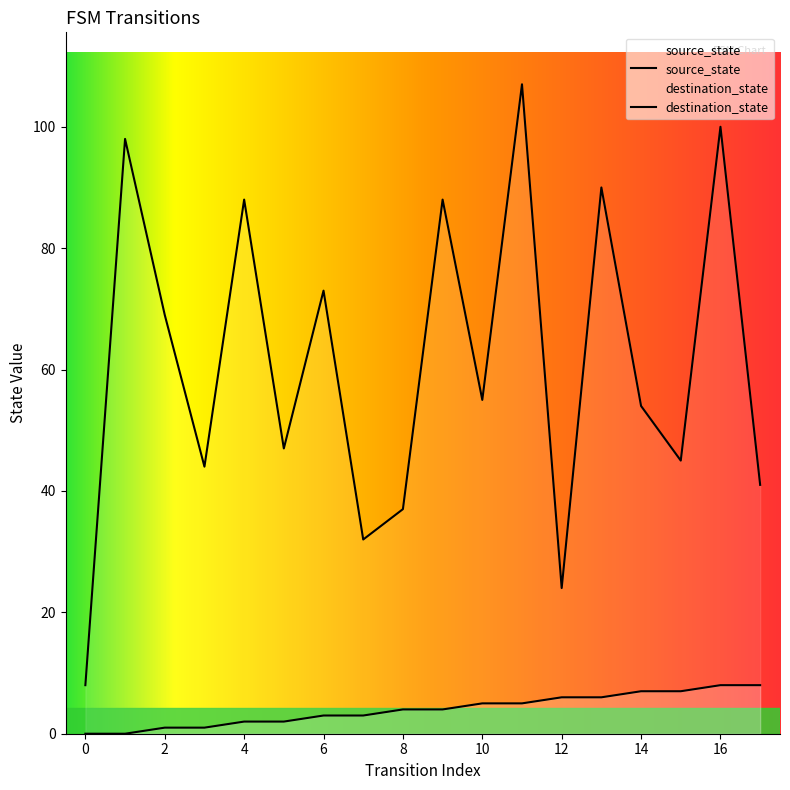

What is the maximum value shown in the chart?

107